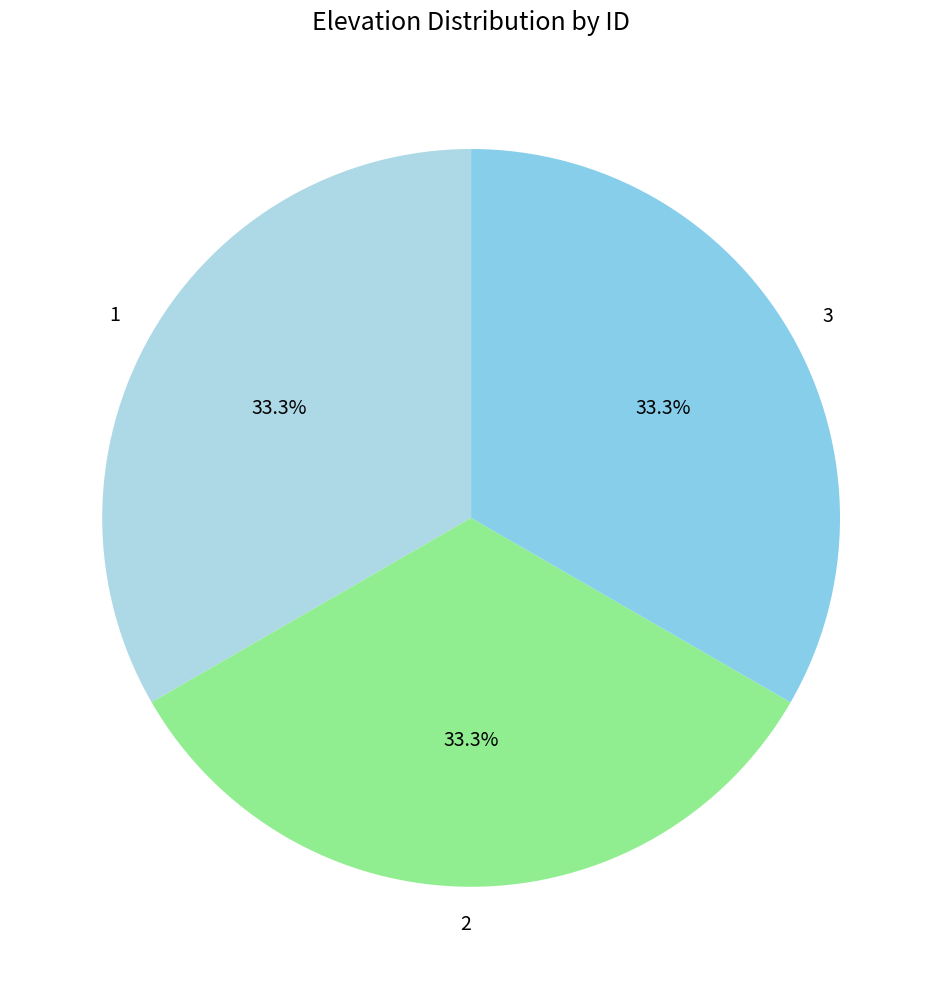

To the nearest percent, what is the average slice percentage?

33%